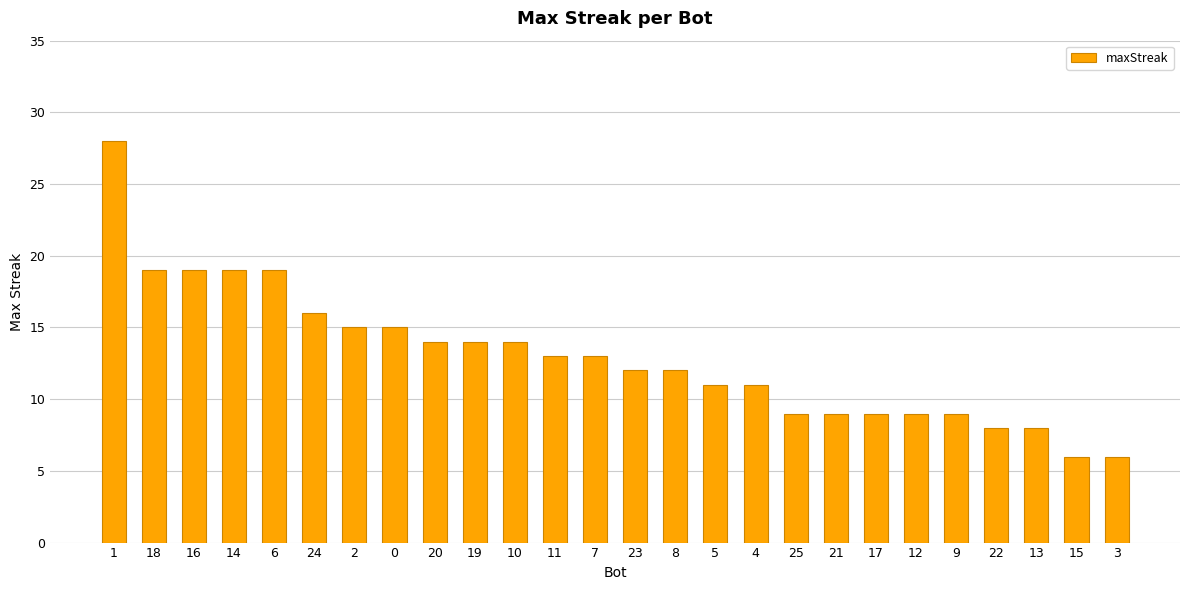

What is the smallest value displayed?

6